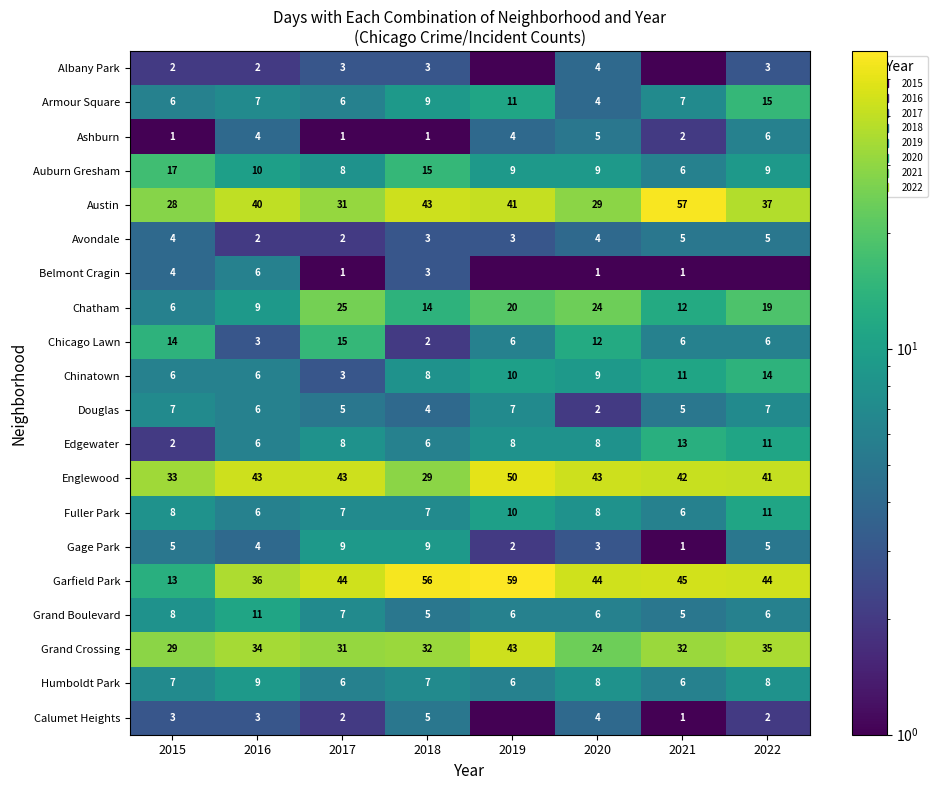

Read the Calumet Heights value at 2018.

5.0